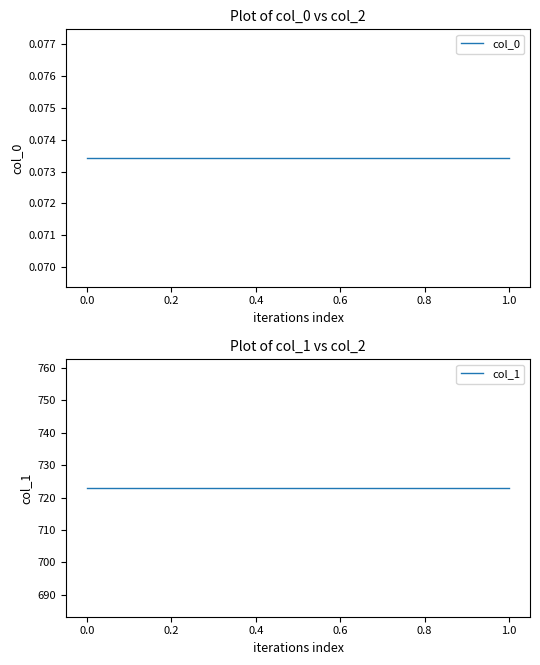

List the series in order of their overall mean, highest first.

col_1, col_0